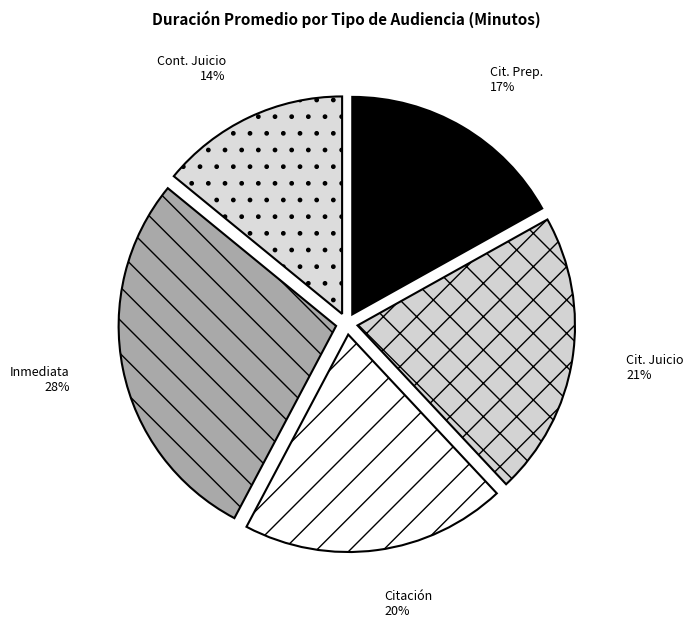

The Cit. Prep. slice represents 32% of the pie. True or false?

False